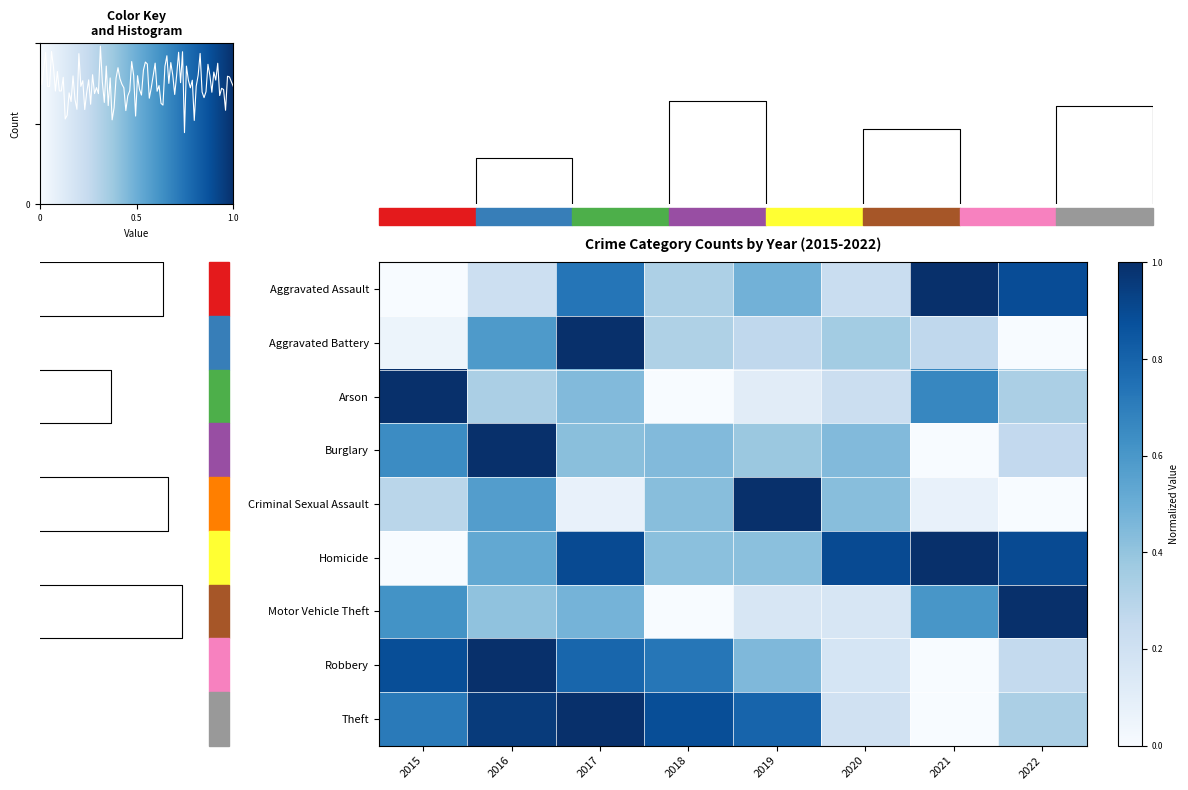

Is the value of Criminal Sexual Assault at 2018 greater than the value of Homicide at 2018?

Yes